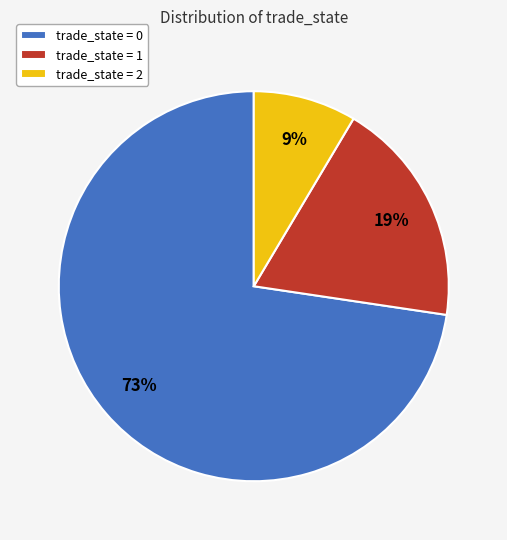

How many segments does this pie chart have?

3